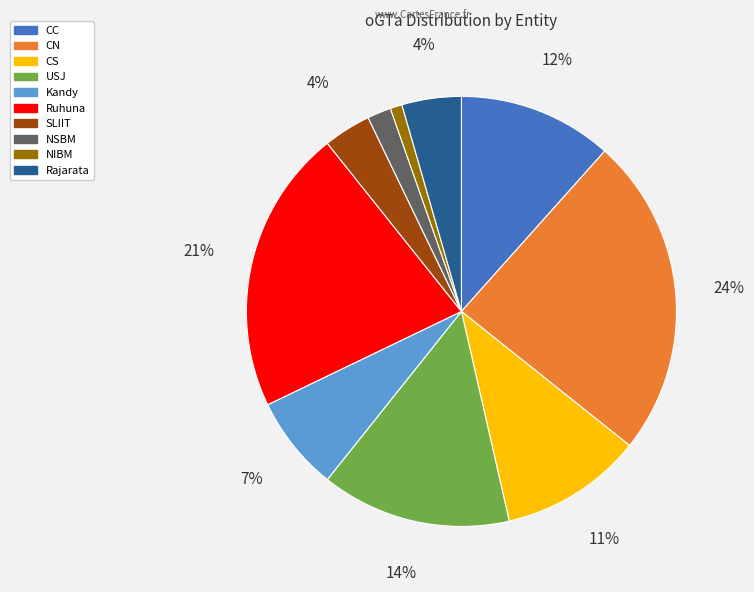

Count the number of slices in the pie.

10